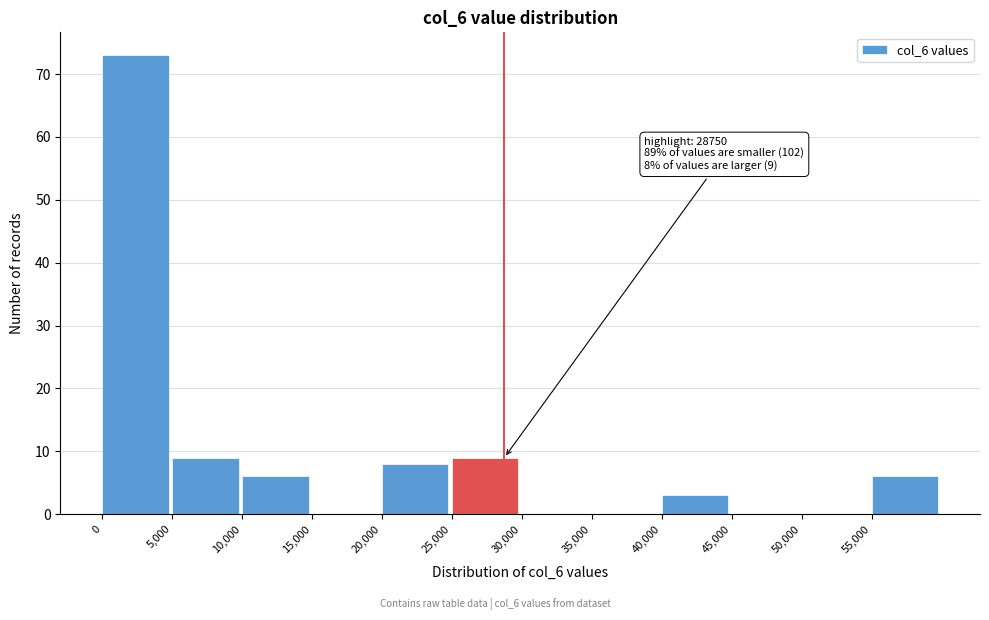

Which range on the x-axis has the tallest bar?

0 to 5000